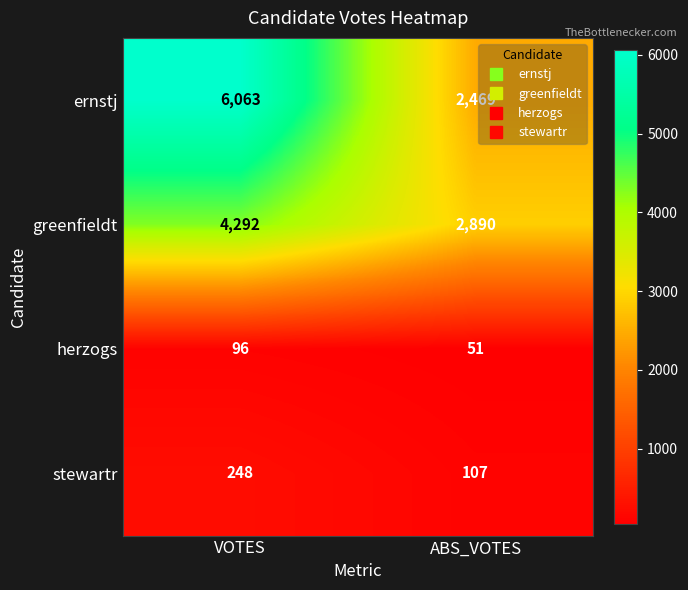

At which category is the sum across all series the highest?

VOTES